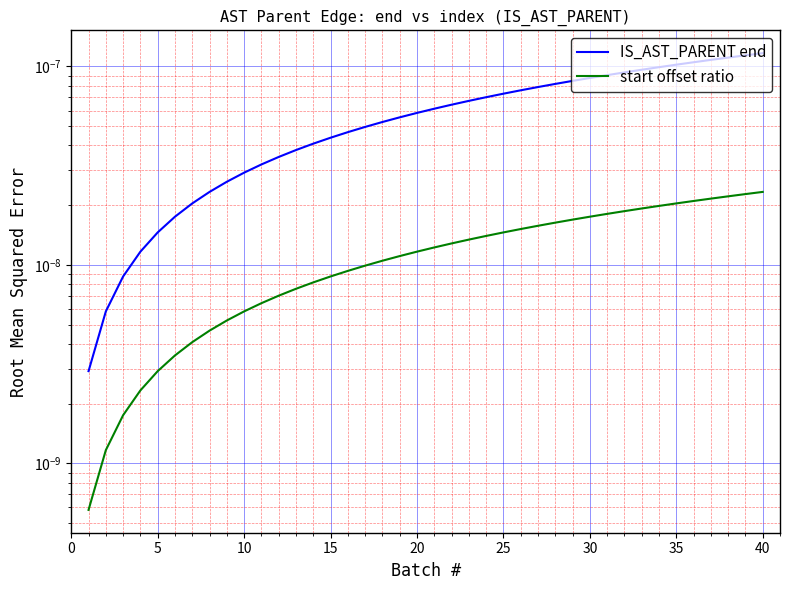

Is the value of IS_AST_PARENT end at 17 greater than the value of start offset ratio at 17?

Yes